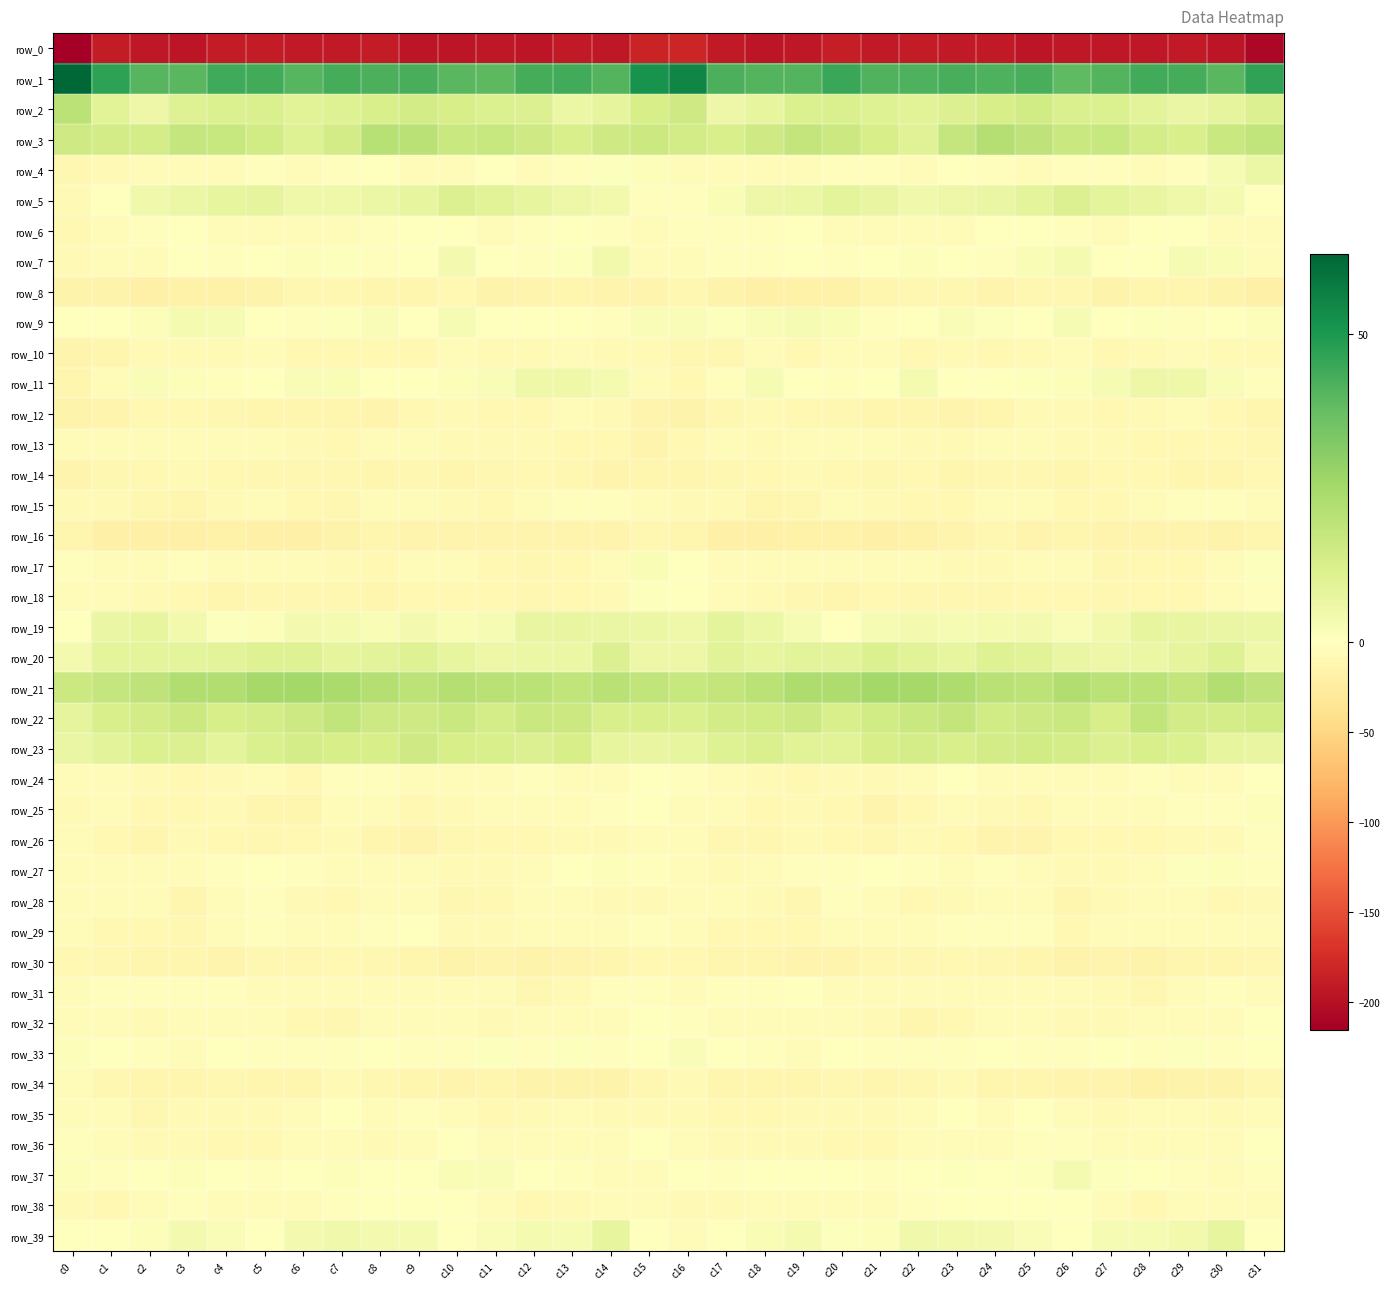

Where does the row_8 series first go above -13?

c6